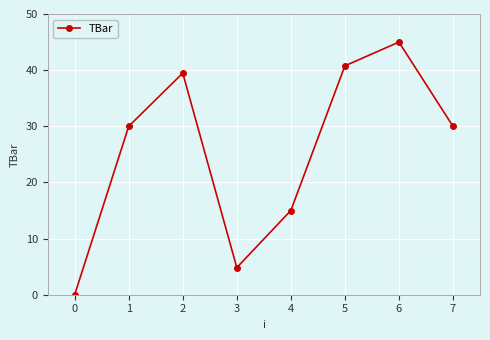

What is the change in value from 1 to 5?

+10.8